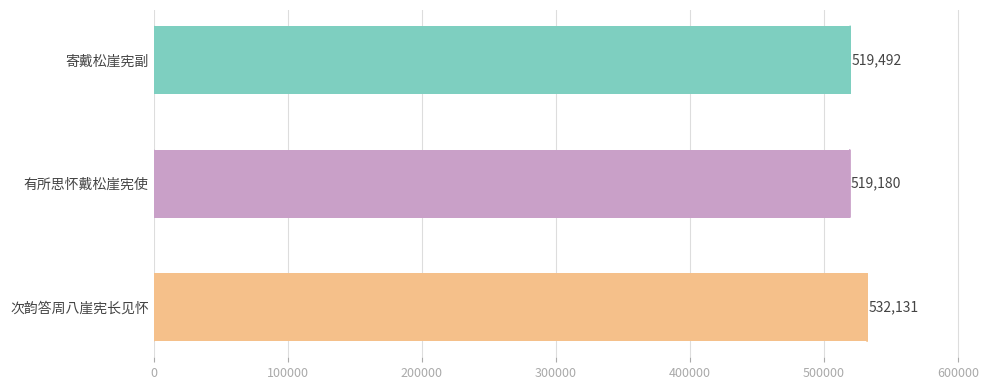

Reading bottom to top, what are all the values shown in this chart?

次韵答周八崖宪长见怀=532131	有所思怀戴松崖宪使=519180	寄戴松崖宪副=519492